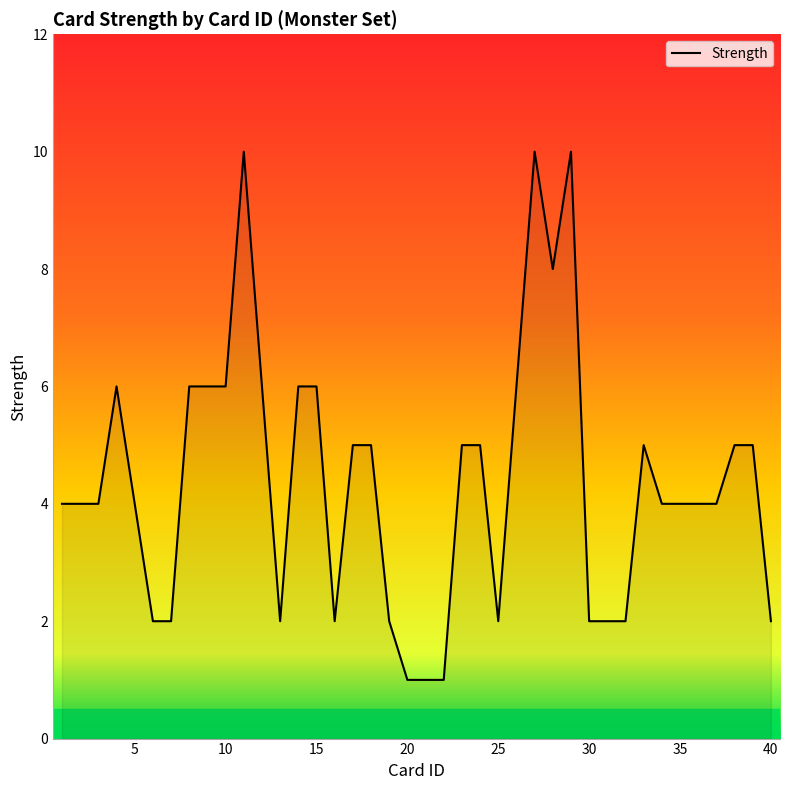

The chart shows a value of 6 at 15. True or false?

True